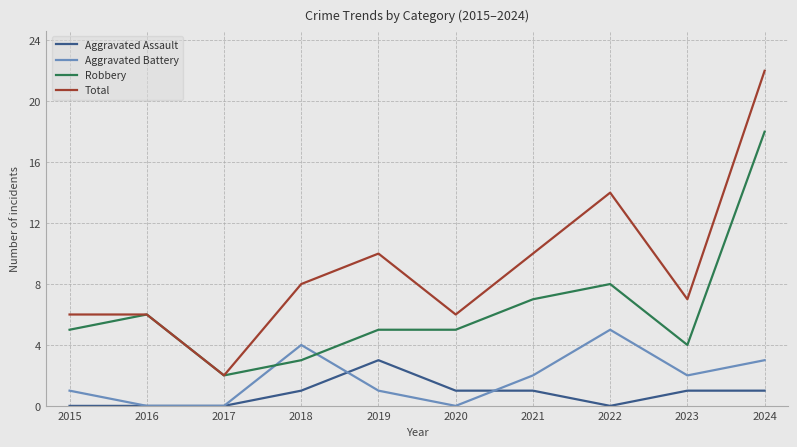

What is the sum of all Aggravated Battery values?

18